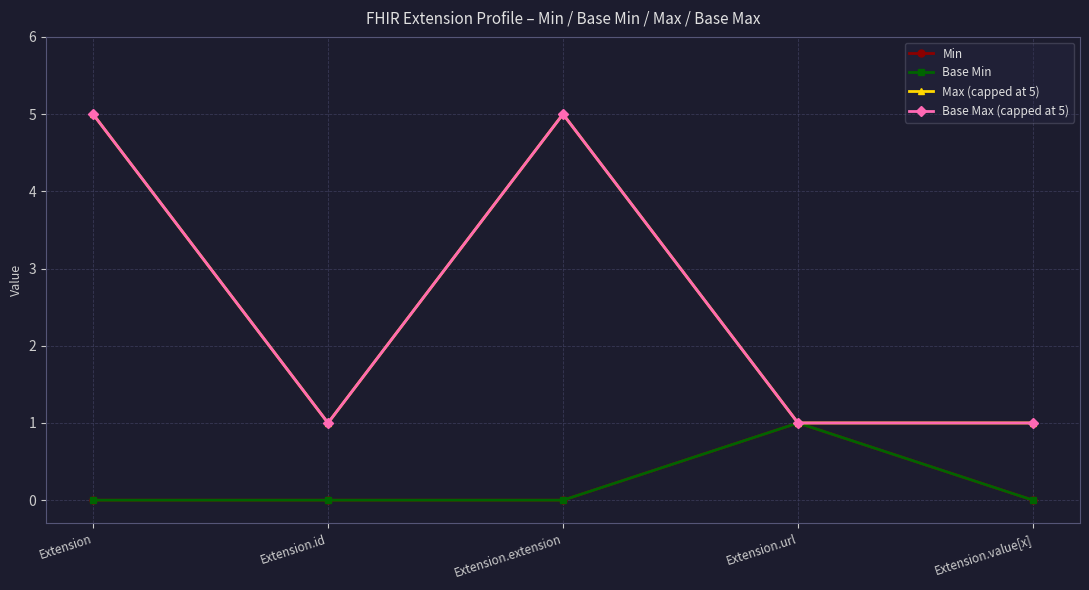

What is the approximate value of Min at Extension.url?

1